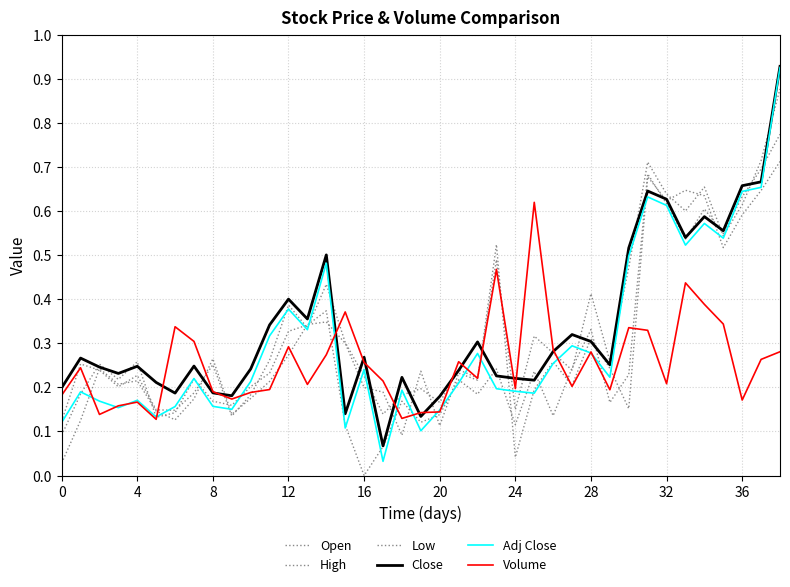

Is this an area chart (filled region under the line)?

No